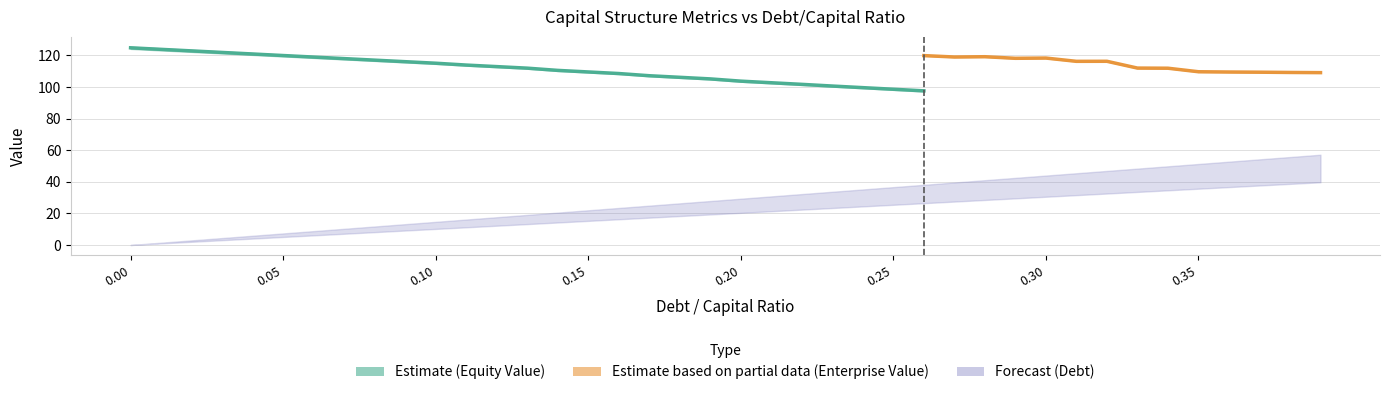

True or false: Debt and Equity Value cross at least once.

False